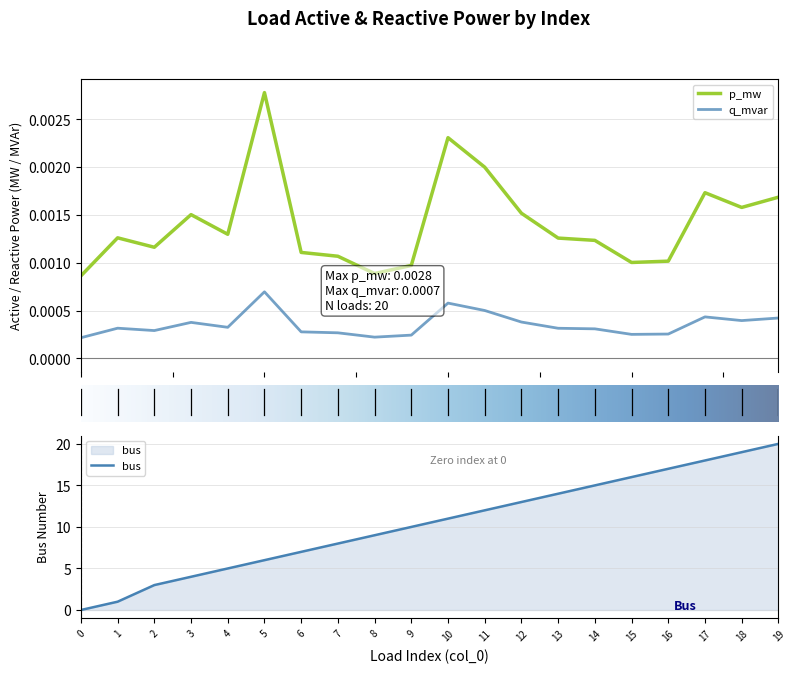

The value of bus at 7 is 2. True or false?

False